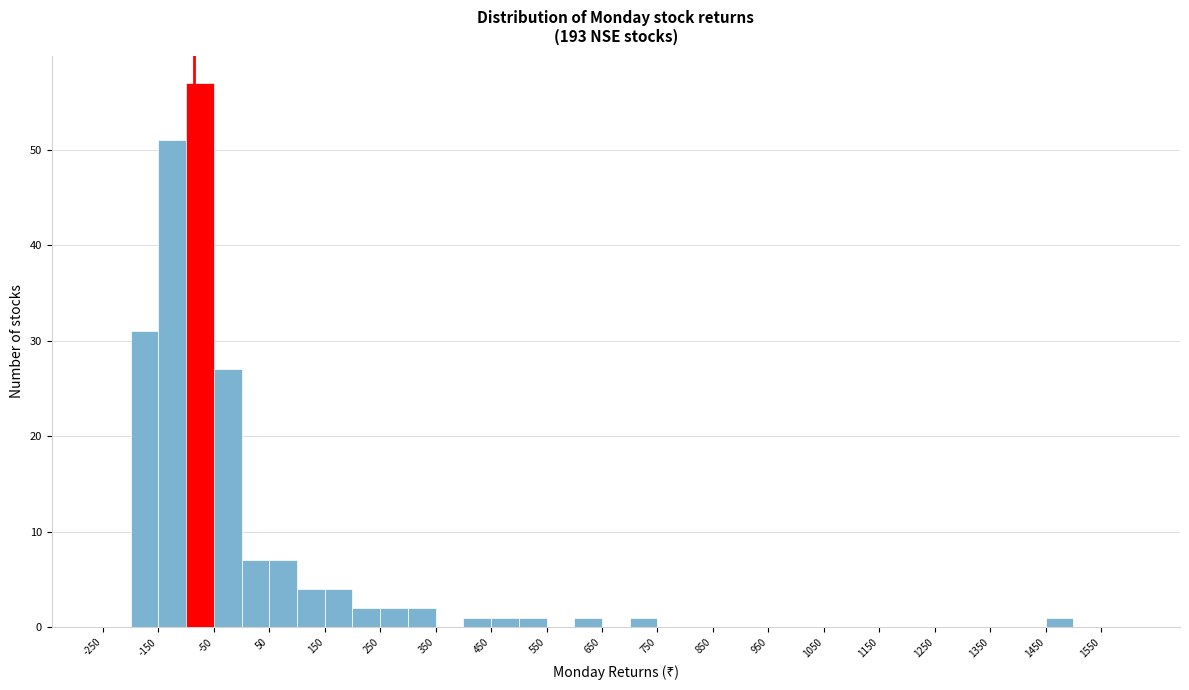

Which range on the x-axis has the tallest bar?

-100 to -50